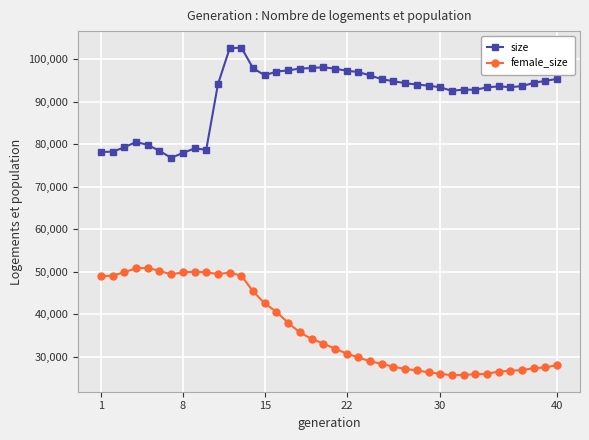

What is the difference between the maximum and minimum values in the female_size series?

25246